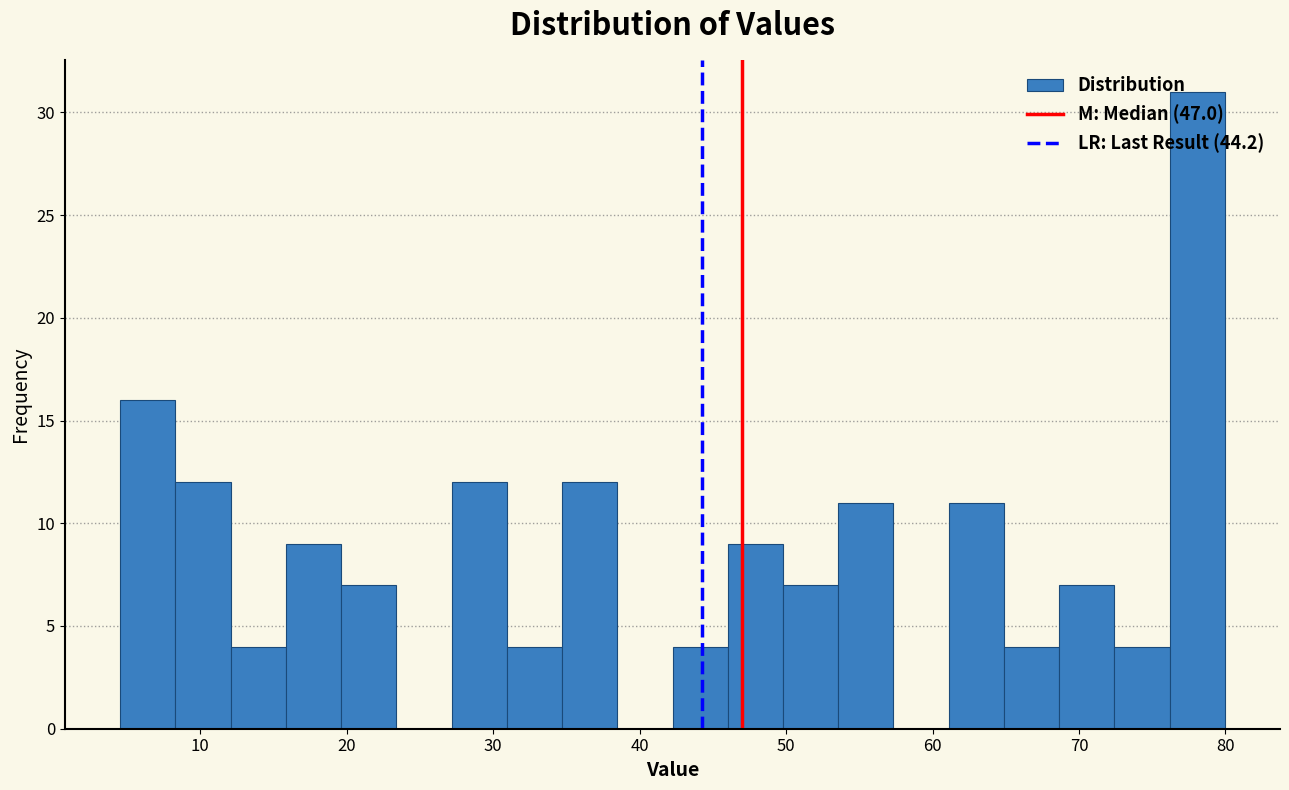

Around what value on the x-axis is the tallest bar? Give the approximate position of its centre, as read against the axis.

78